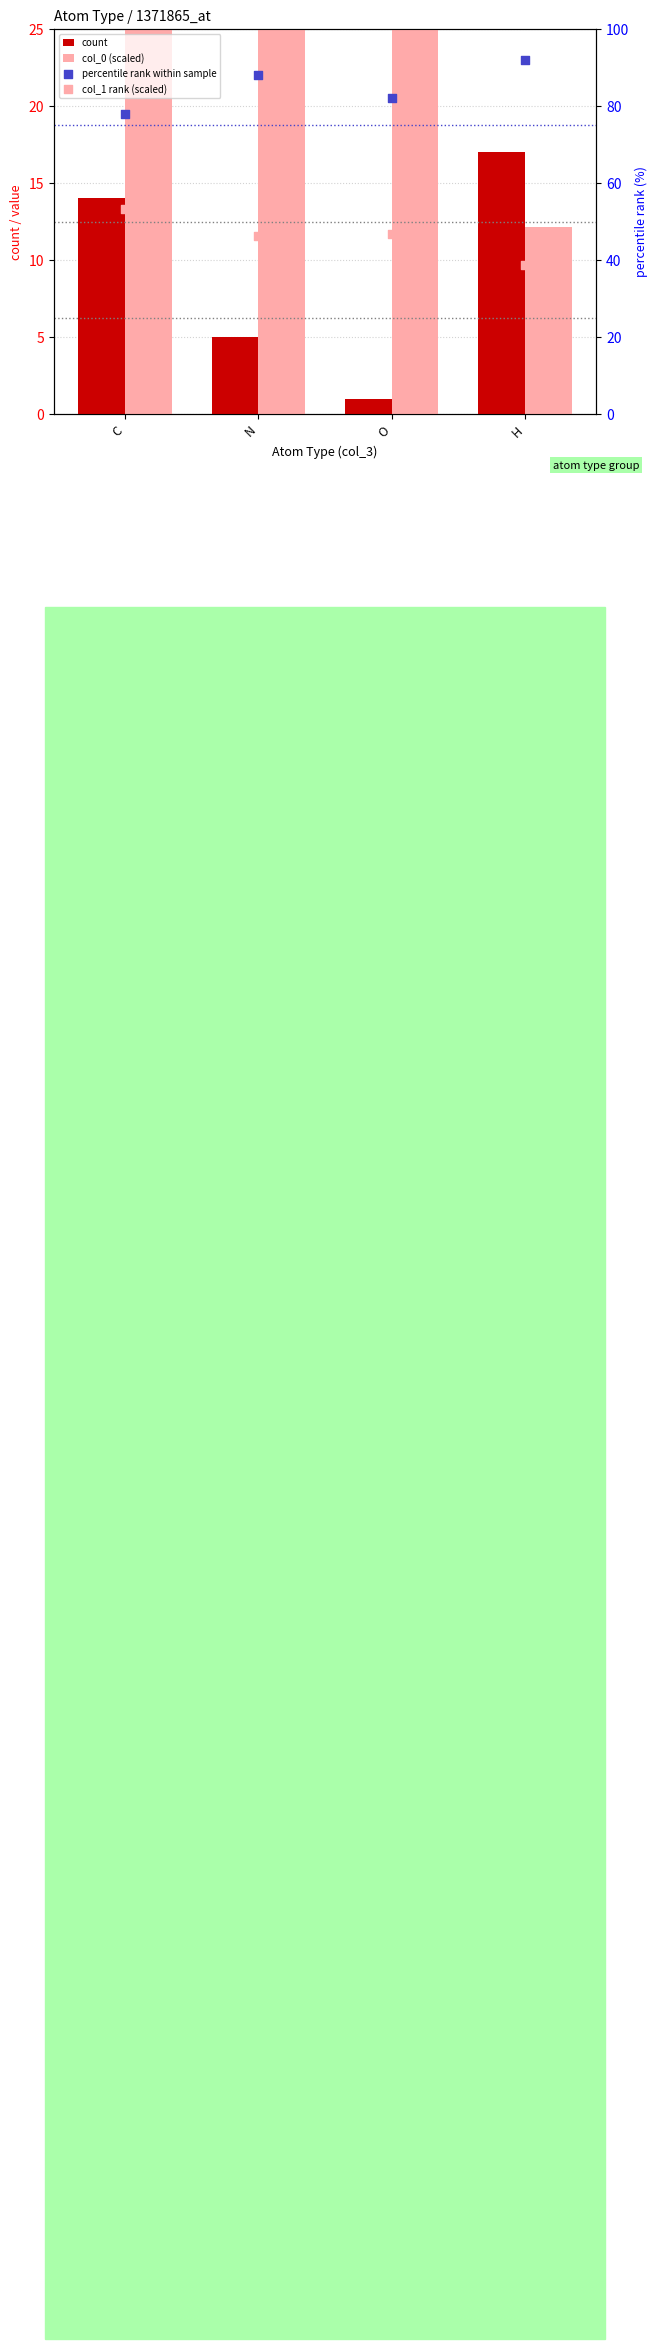

At which category is the sum across all series the highest?

O